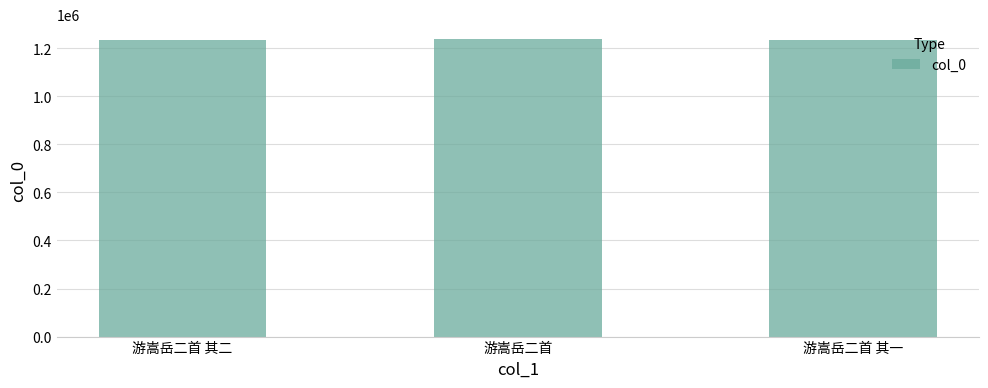

What is the ratio of the value at 游嵩岳二首 其一 to the value at 游嵩岳二首 其二?

1.0